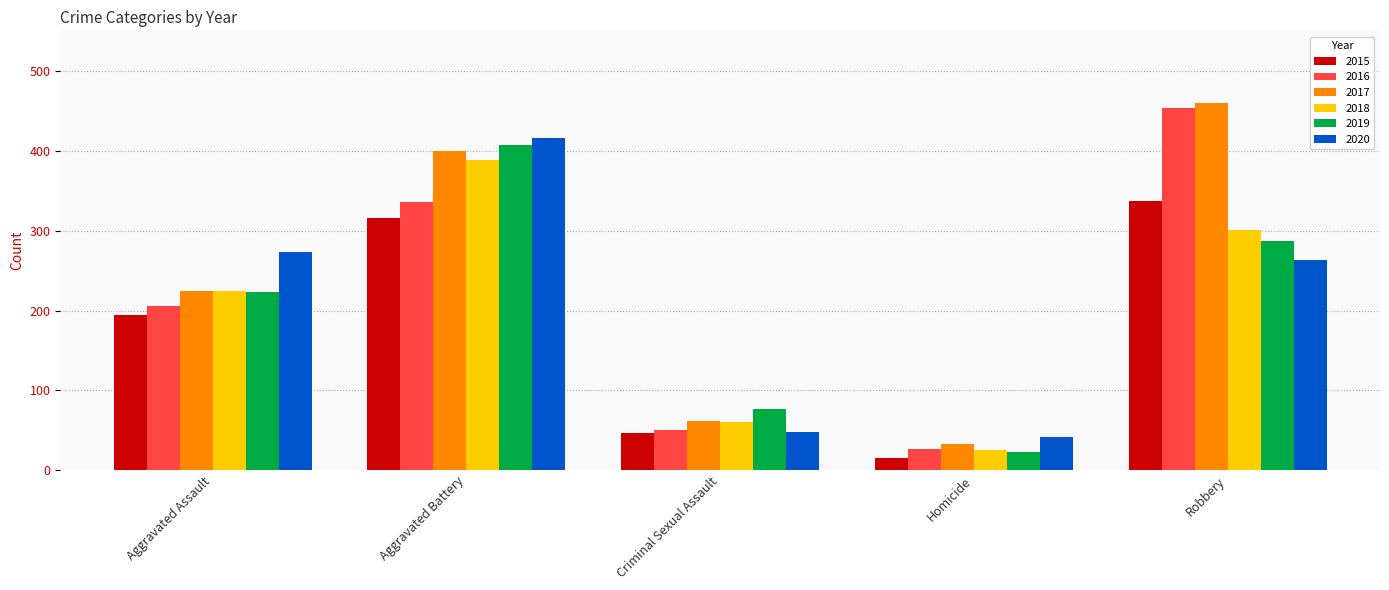

Count the 2019 values in the range 77 to 287.

3